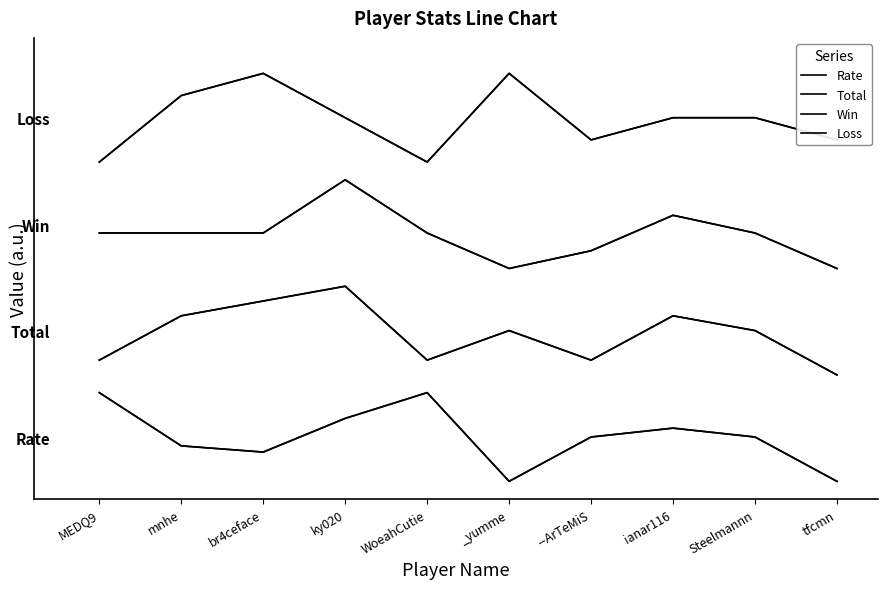

Read the Win value at mnhe.

70.0